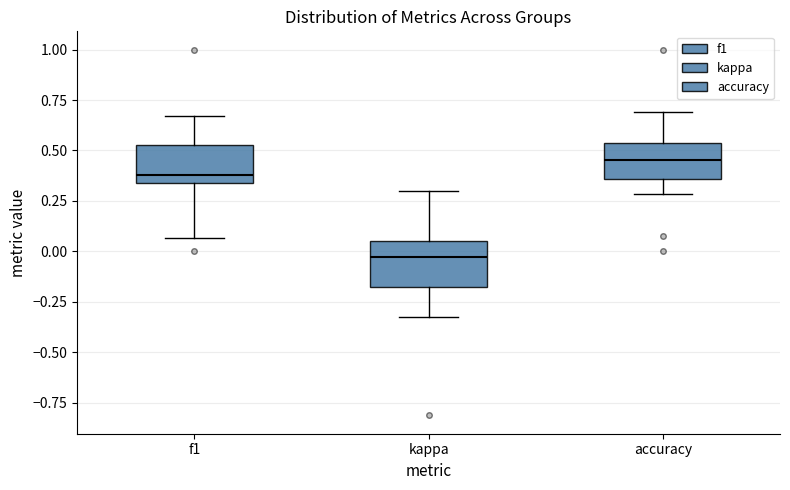

Where does the median line of the box for f1 sit on the y-axis? The values are not printed on the chart, so give them approximately, as read against the axis.

0.40